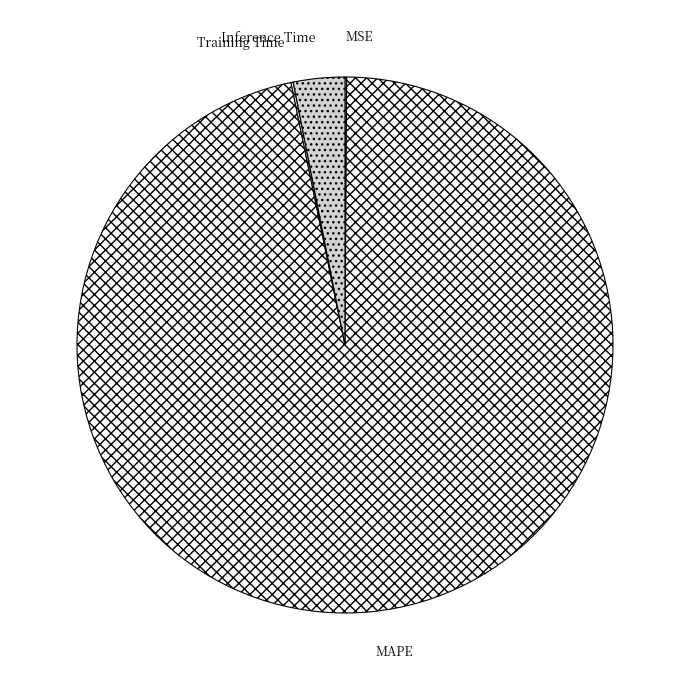

Which slice is the largest?

MAPE